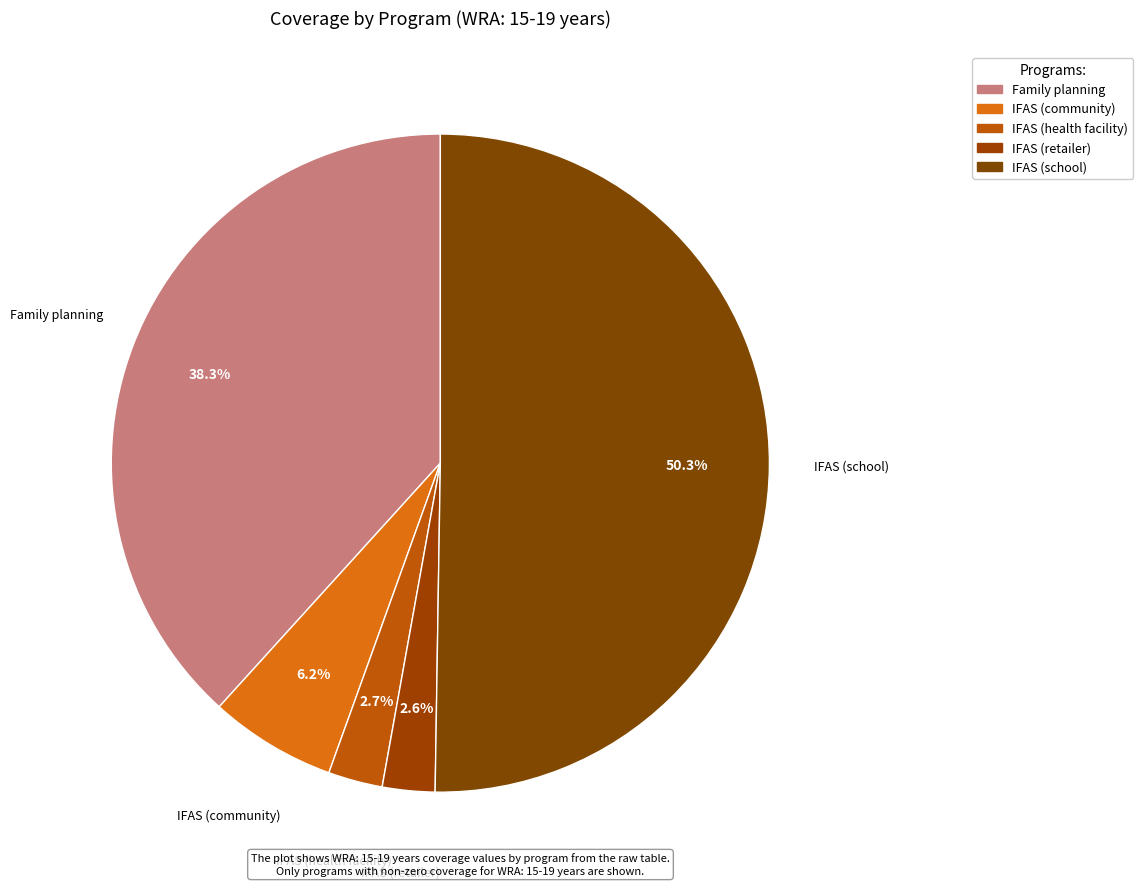

How many segments does this pie chart have?

5